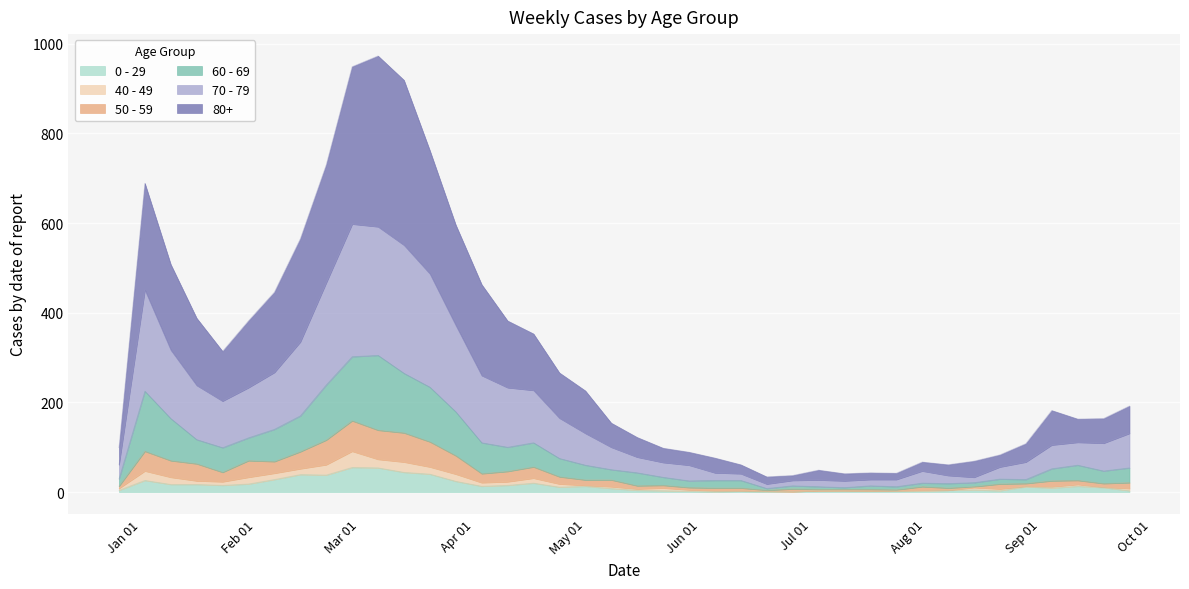

Does the chart display data point markers on the line(s)?

No